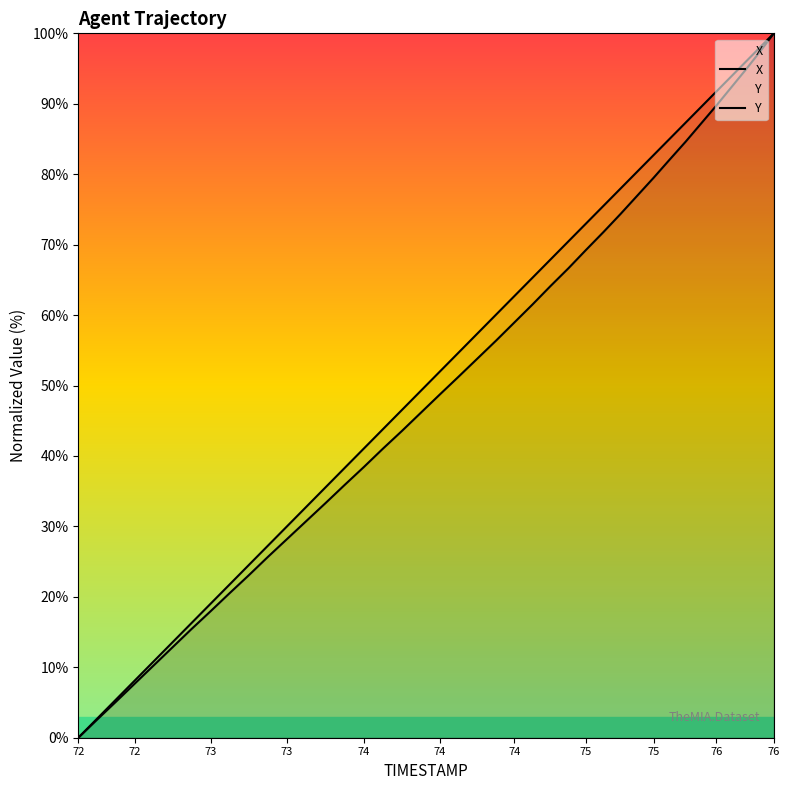

Which series has the widest spread of values?

X